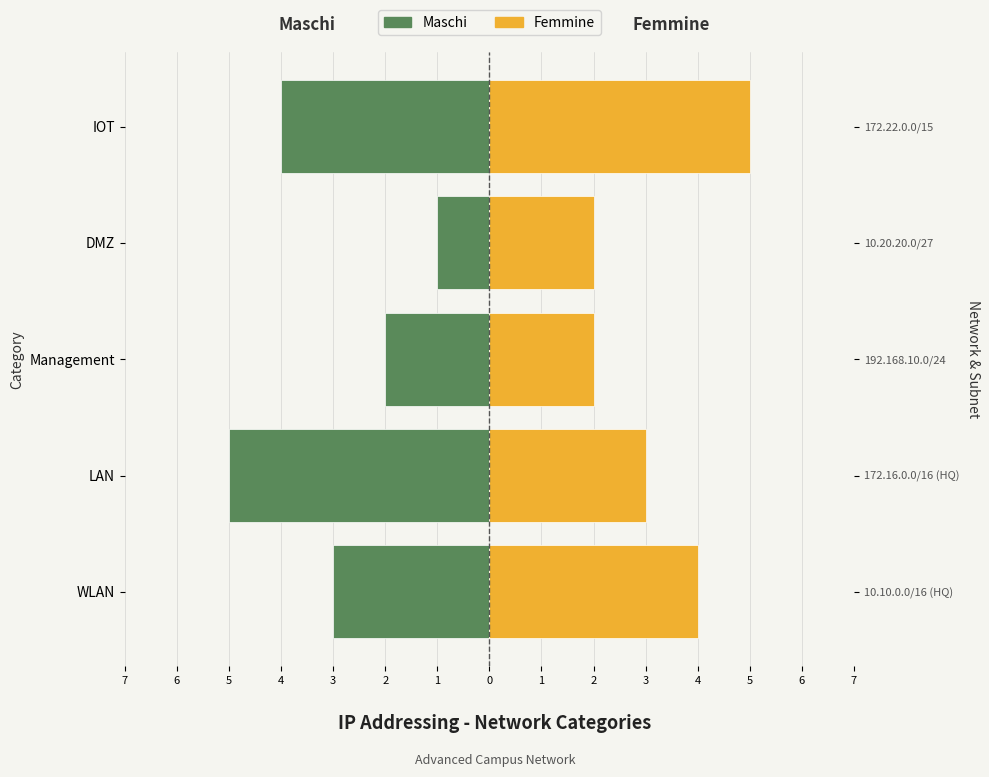

The value of Maschi at Management is -1. True or false?

False